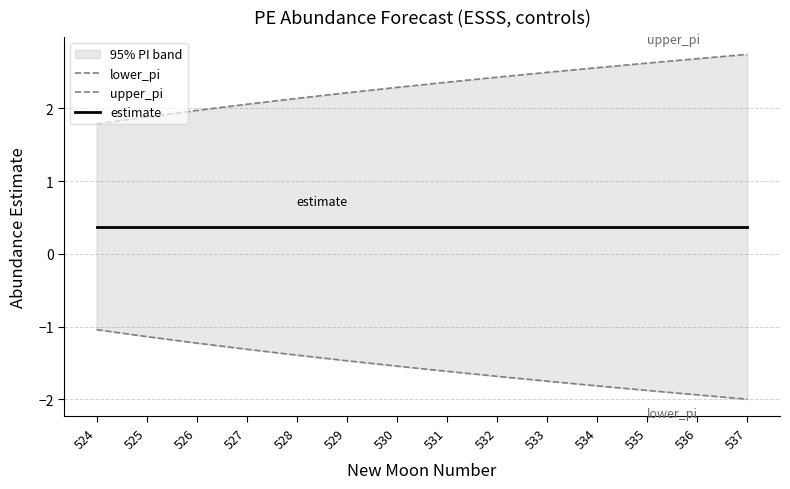

At which category is the sum across all series the highest?

525